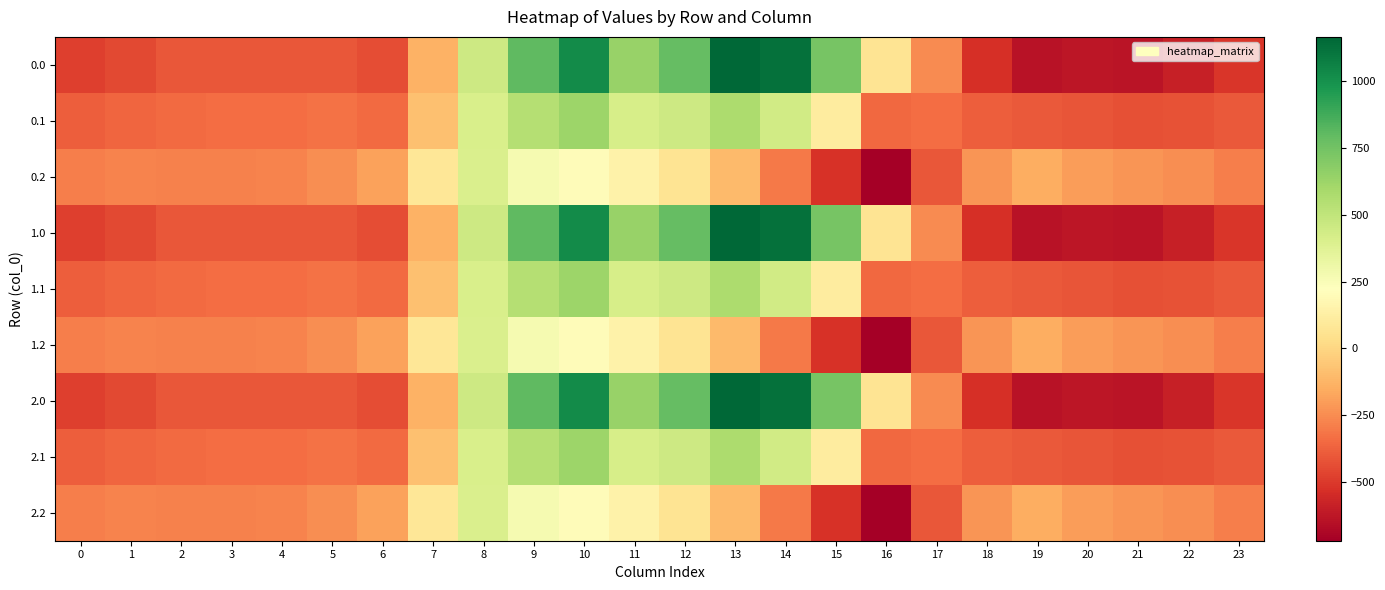

Reading left to right, list all the values displayed in this chart.

0.0: 0=-482.0	1=-449.5	2=-410.3	3=-404.4	4=-404.9	5=-410.8	6=-435.0	7=-136.4	8=454.2	9=804.0	10=1023.2	11=640.9	12=784.4	13=1167.2	14=1128.3	15=739.0	16=67.6	17=-250.3	18=-529.6	19=-644.5	20=-629.9	21=-638.4	22=-592.3	23=-511.3
0.1: 0=-384.6	1=-361.1	2=-347.9	3=-342.7	4=-339.6	5=-329.5	6=-345.2	7=-81.6	8=412.6	9=542.1	10=628.1	11=415.4	12=456.1	13=574.0	14=438.6	15=111.1	16=-353.7	17=-340.1	18=-388.5	19=-399.7	20=-414.5	21=-432.4	22=-419.9	23=-399.4
0.2: 0=-287.1	1=-272.7	2=-285.5	3=-281.0	4=-274.4	5=-248.1	6=-187.1	7=77.9	8=407.2	9=271.1	10=202.5	11=149.1	12=65.2	13=-104.4	14=-301.9	15=-522.2	16=-721.2	17=-409.5	18=-223.1	19=-151.1	20=-199.2	21=-226.4	22=-247.4	23=-287.5
1.0: 0=-482.0	1=-449.5	2=-410.3	3=-404.4	4=-404.9	5=-410.8	6=-435.0	7=-136.4	8=454.2	9=804.0	10=1023.2	11=640.9	12=784.4	13=1167.2	14=1128.3	15=739.0	16=67.6	17=-250.3	18=-529.6	19=-644.5	20=-629.9	21=-638.4	22=-592.3	23=-511.3
1.1: 0=-384.6	1=-361.1	2=-347.9	3=-342.7	4=-339.6	5=-329.5	6=-345.2	7=-81.6	8=412.6	9=542.1	10=628.1	11=415.4	12=456.1	13=574.0	14=438.6	15=111.1	16=-353.7	17=-340.1	18=-388.5	19=-399.7	20=-414.5	21=-432.4	22=-419.9	23=-399.4
1.2: 0=-287.1	1=-272.7	2=-285.5	3=-281.0	4=-274.4	5=-248.1	6=-187.1	7=77.9	8=407.2	9=271.1	10=202.5	11=149.1	12=65.2	13=-104.4	14=-301.9	15=-522.2	16=-721.2	17=-409.5	18=-223.1	19=-151.1	20=-199.2	21=-226.4	22=-247.4	23=-287.5
2.0: 0=-482.0	1=-449.5	2=-410.3	3=-404.4	4=-404.9	5=-410.8	6=-435.0	7=-136.4	8=454.2	9=804.0	10=1023.2	11=640.9	12=784.4	13=1167.2	14=1128.3	15=739.0	16=67.6	17=-250.3	18=-529.6	19=-644.5	20=-629.9	21=-638.4	22=-592.3	23=-511.3
2.1: 0=-384.6	1=-361.1	2=-347.9	3=-342.7	4=-339.6	5=-329.5	6=-345.2	7=-81.6	8=412.6	9=542.1	10=628.1	11=415.4	12=456.1	13=574.0	14=438.6	15=111.1	16=-353.7	17=-340.1	18=-388.5	19=-399.7	20=-414.5	21=-432.4	22=-419.9	23=-399.4
2.2: 0=-287.1	1=-272.7	2=-285.5	3=-281.0	4=-274.4	5=-248.1	6=-187.1	7=77.9	8=407.2	9=271.1	10=202.5	11=149.1	12=65.2	13=-104.4	14=-301.9	15=-522.2	16=-721.2	17=-409.5	18=-223.1	19=-151.1	20=-199.2	21=-226.4	22=-247.4	23=-287.5